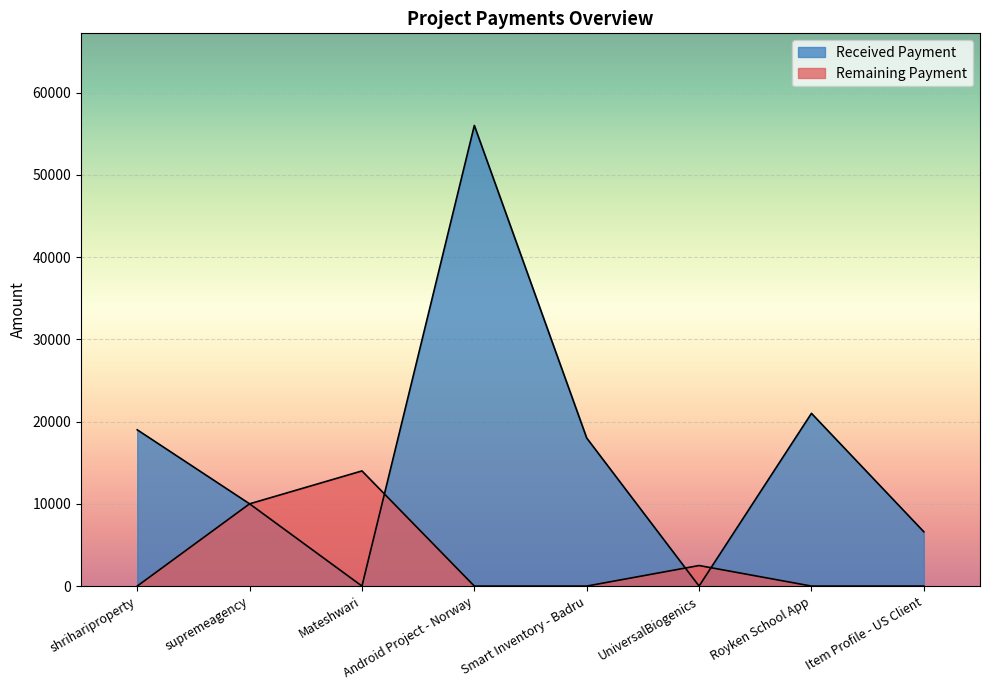

Between which two adjacent categories do Received Payment and Remaining Payment first intersect?

Mateshwari and Android Project - Norway